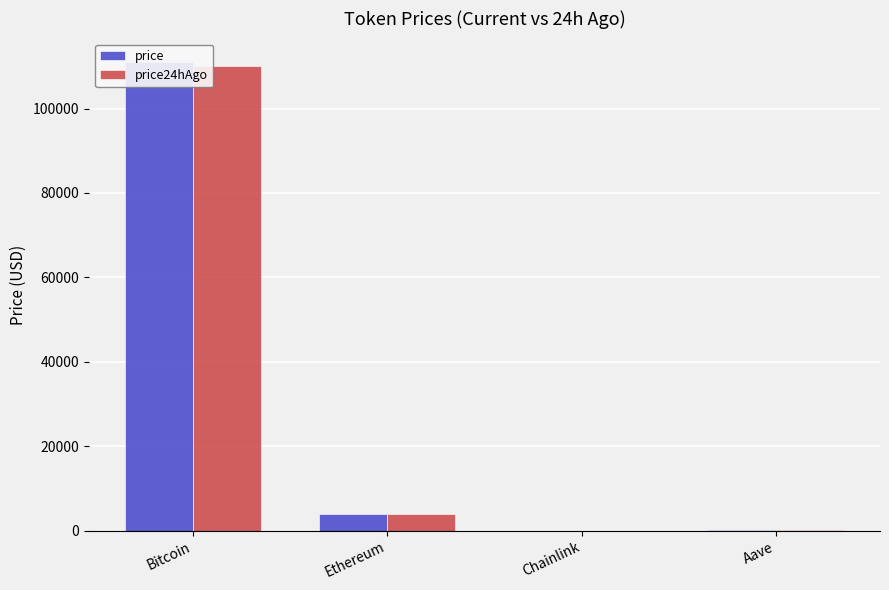

How many data points in price24hAgo are above 3852?

2